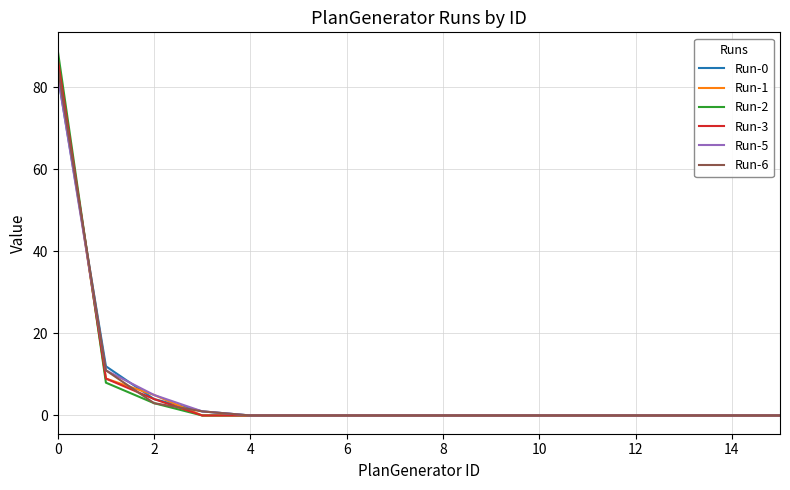

What is the maximum value for Run-5?

83